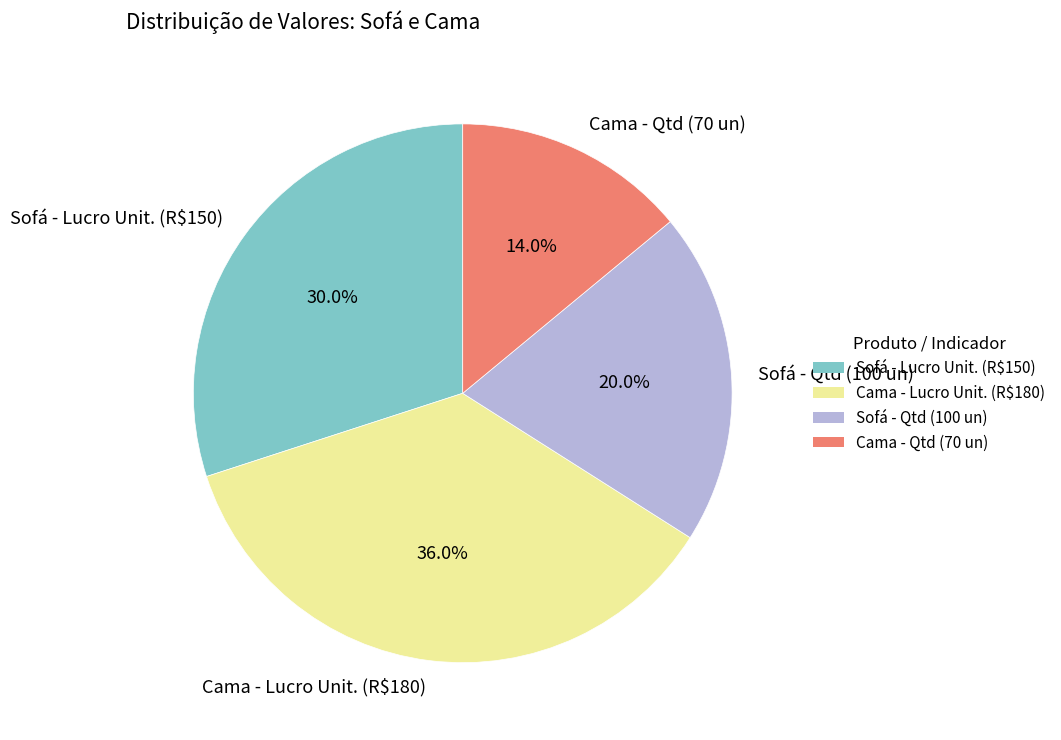

Does Cama - Qtd (70 un) represent more than half of the total?

No